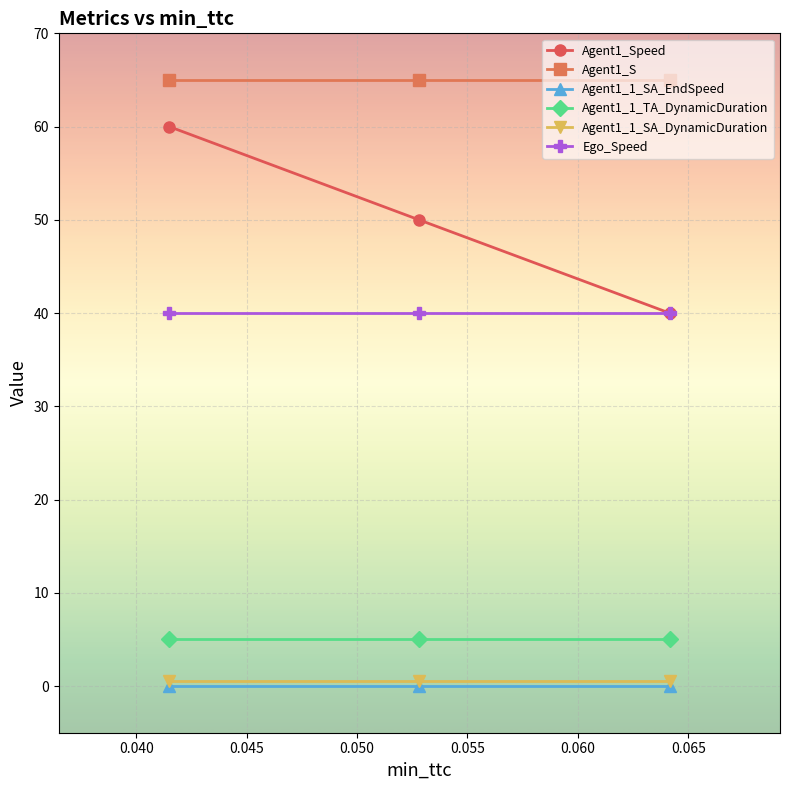

Which series has the largest total across all categories?

Agent1_S